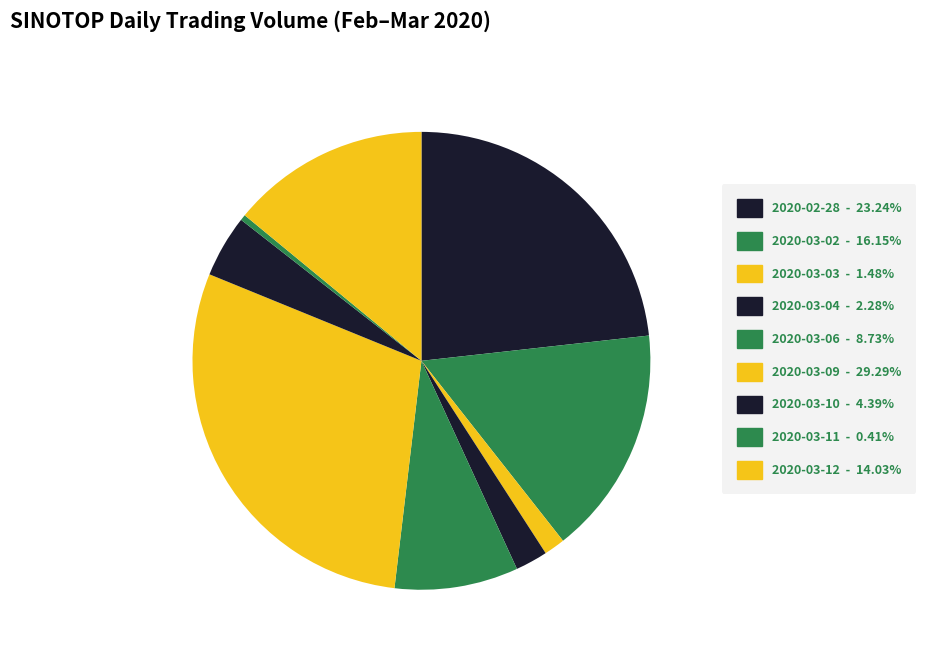

Is 2020-03-12 the majority of the pie?

No